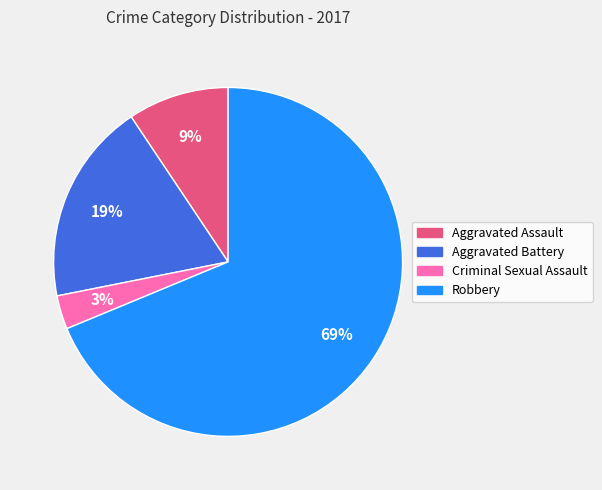

Count the number of slices in the pie.

4